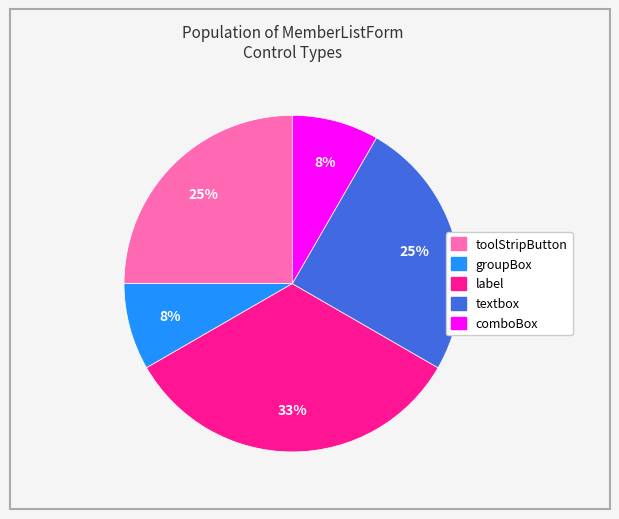

Which slice is the largest?

label